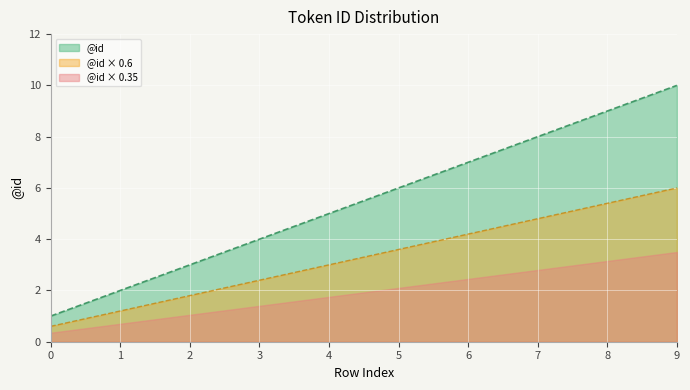

What is the difference between the @id values at 8 and 9?

1.0